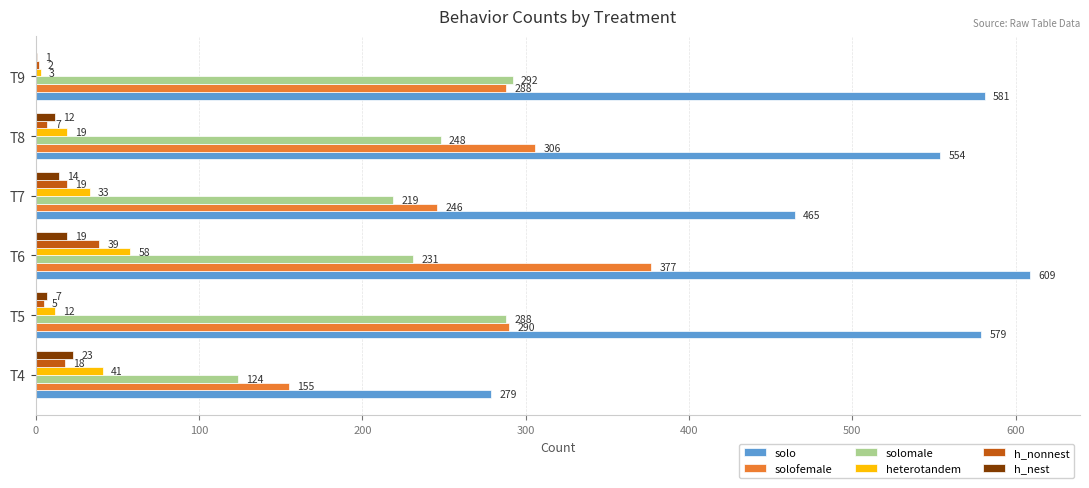

What are all the series names shown in the legend?

solo, solofemale, solomale, heterotandem, h_nonnest, h_nest